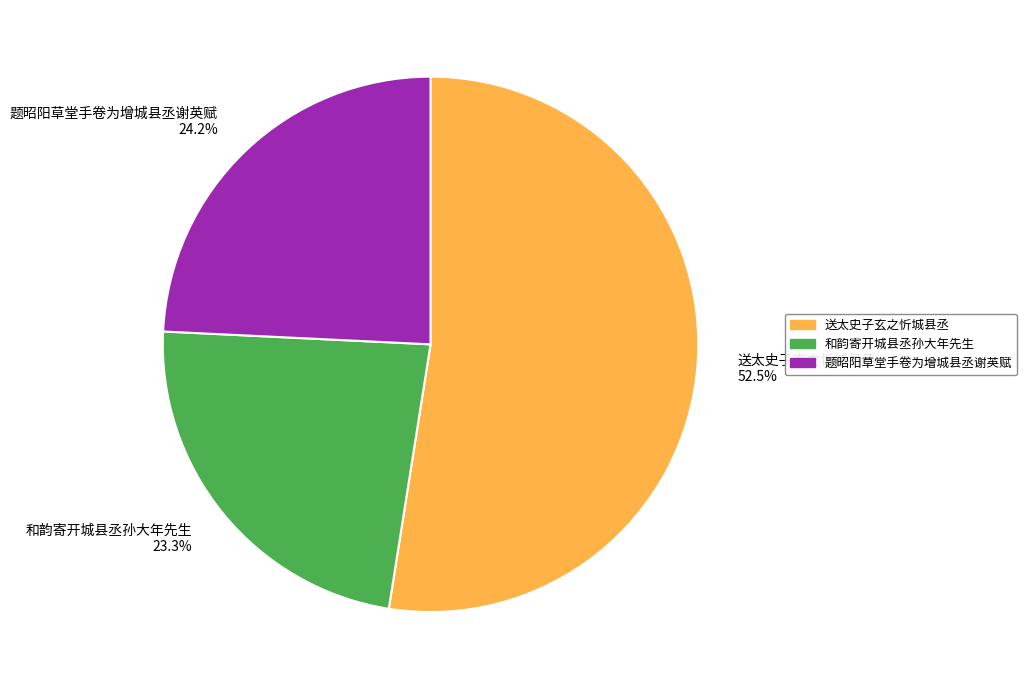

Is 送太史子玄之忻城县丞 the majority of the pie?

Yes